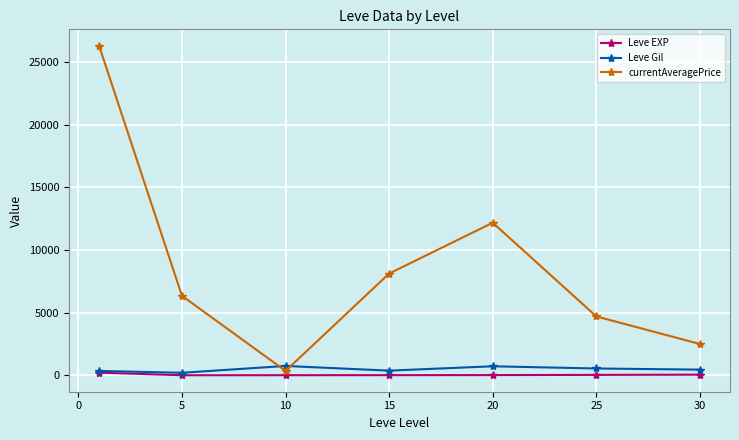

What is the value of the currentAveragePrice point at the 2nd from the left?

6348.7